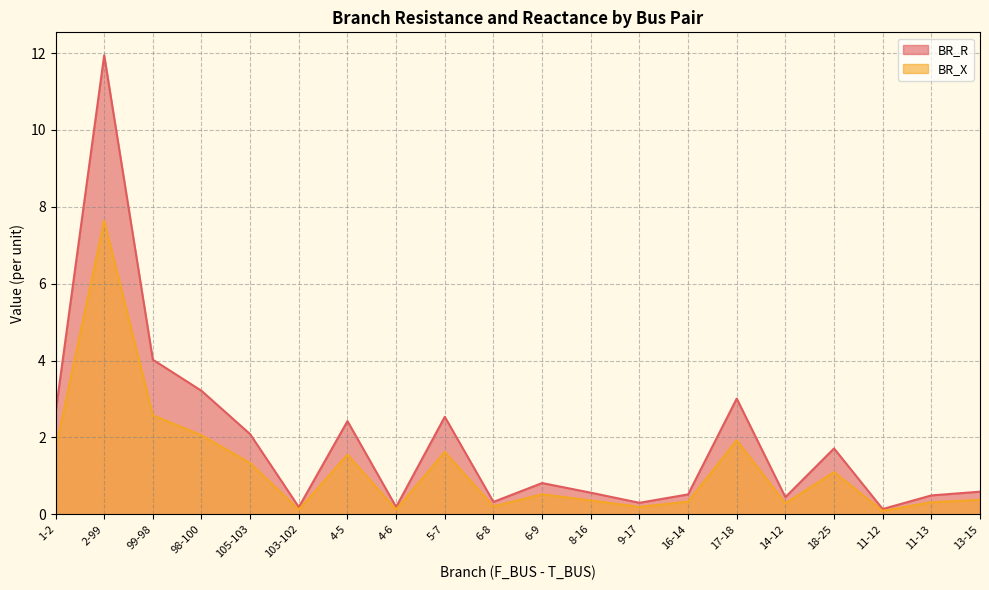

True or false: BR_X and BR_R intersect in this chart.

False